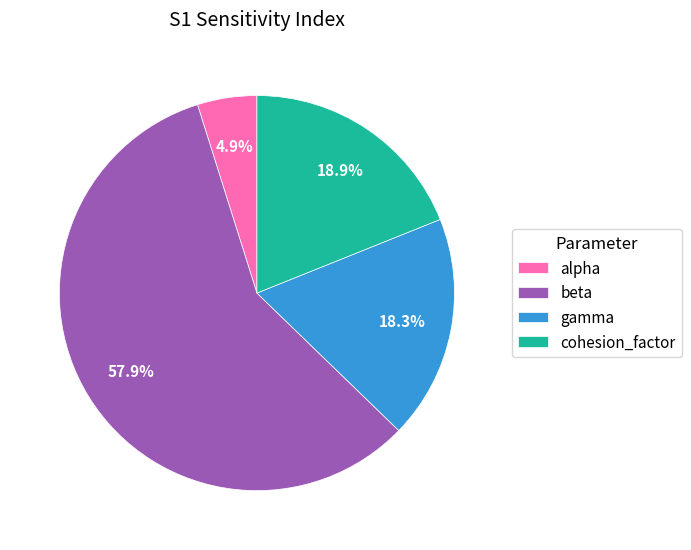

Which category has the smallest portion of the pie?

alpha